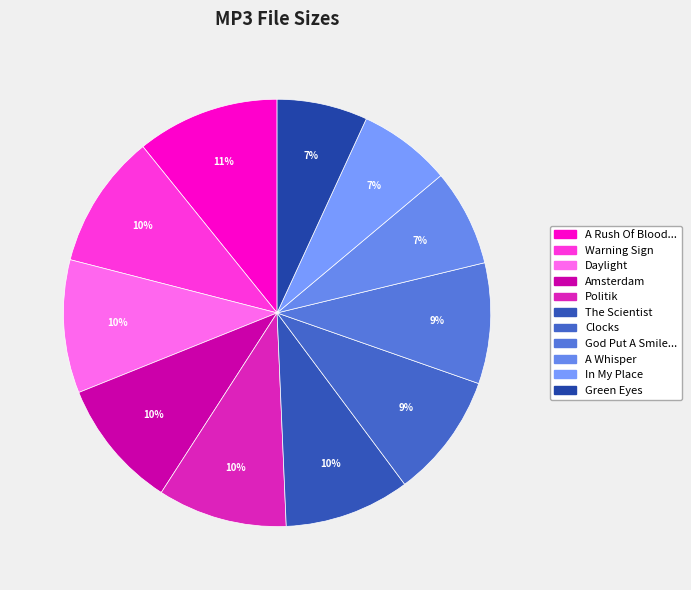

How many segments does this pie chart have?

11